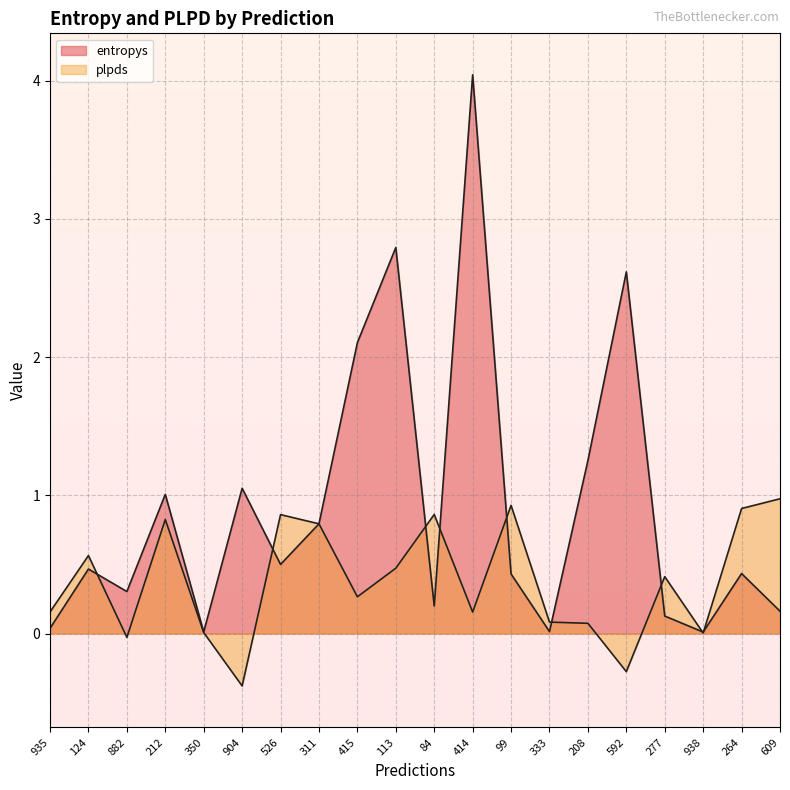

What is the value of the plpds point at the 13th from the left?

0.9